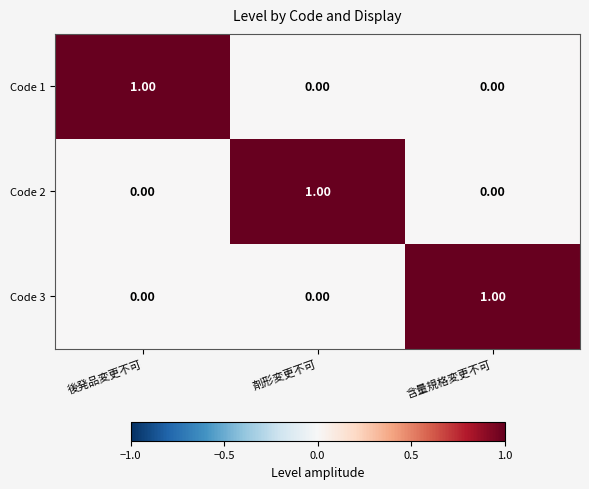

At how many categories does at least one series exceed 0?

3